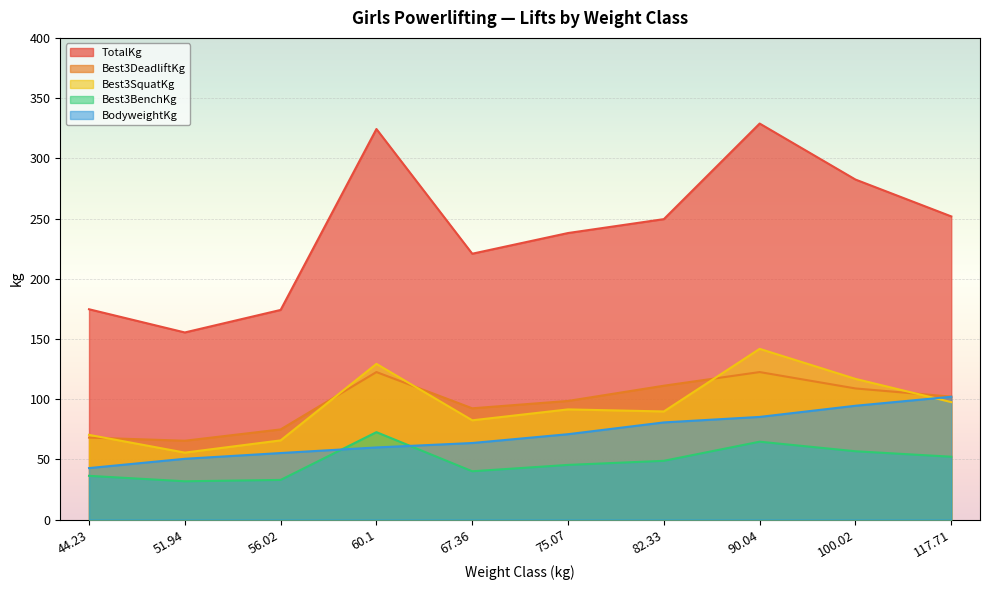

What is the difference between the highest and lowest values at 56.02?

141.2